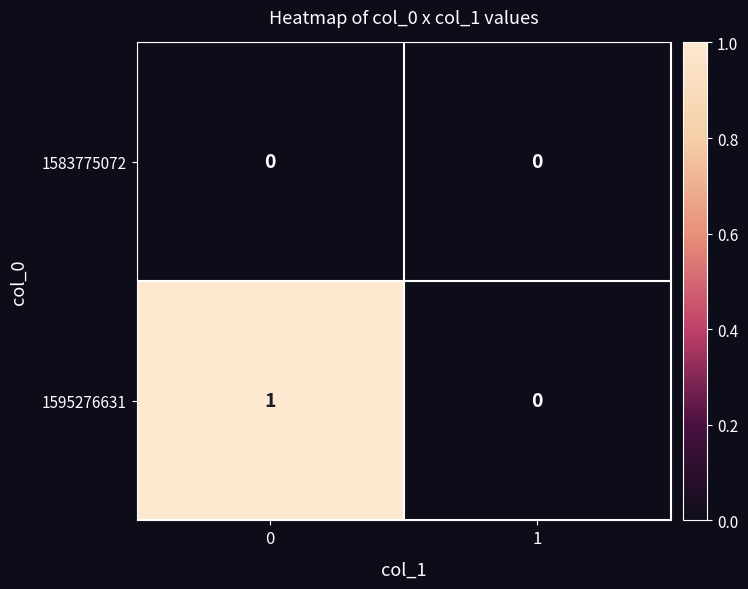

True or false: 1583775072 has a value of 0 at 1.

True